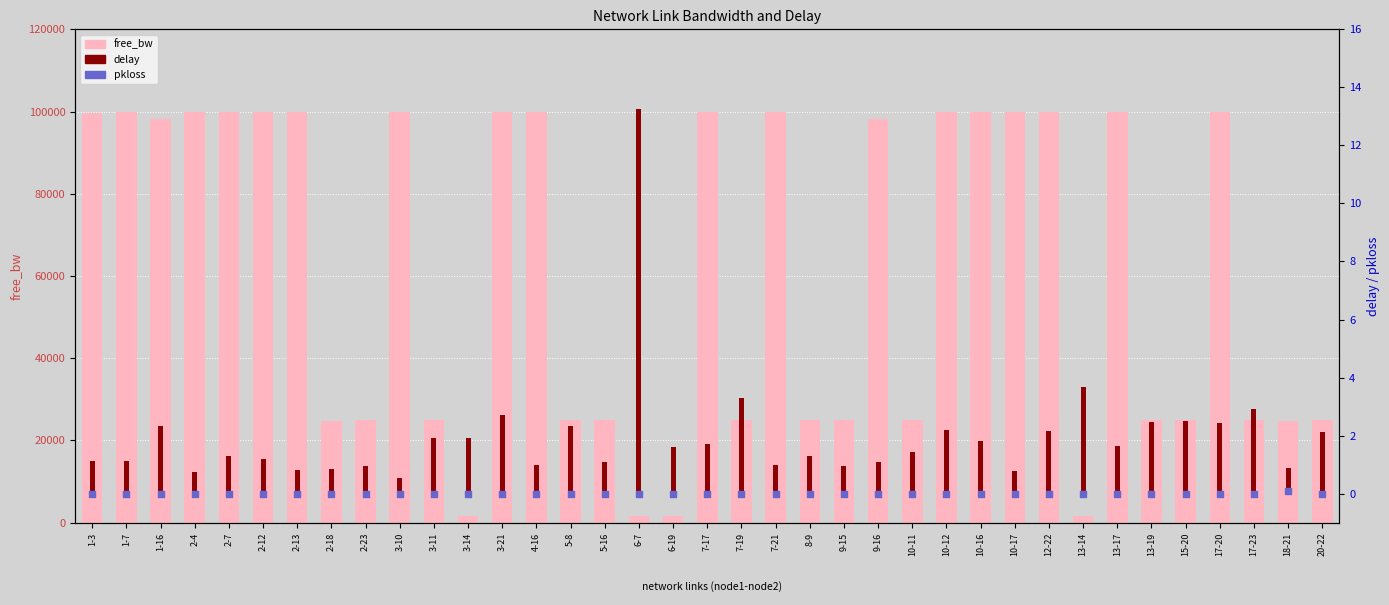

Which series has the largest Y range (max minus min)?

free_bw